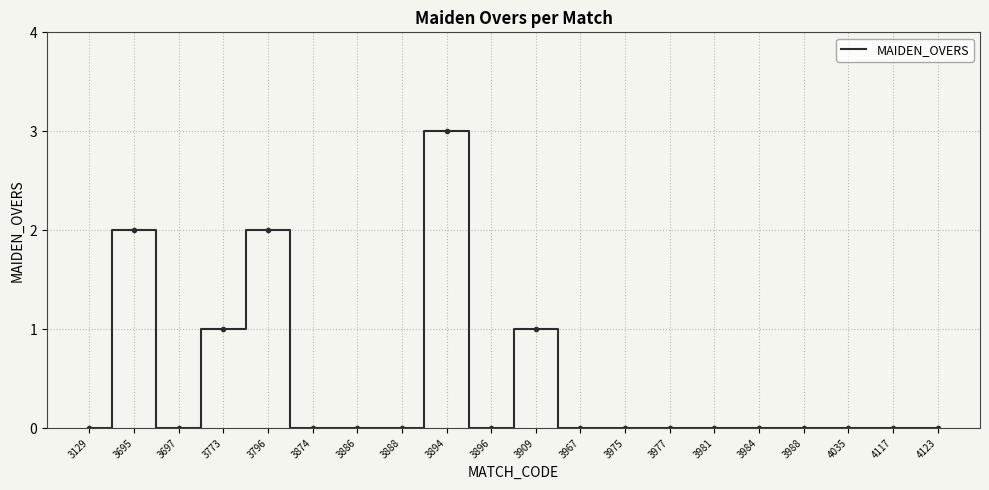

How many distinct data groups are displayed?

1